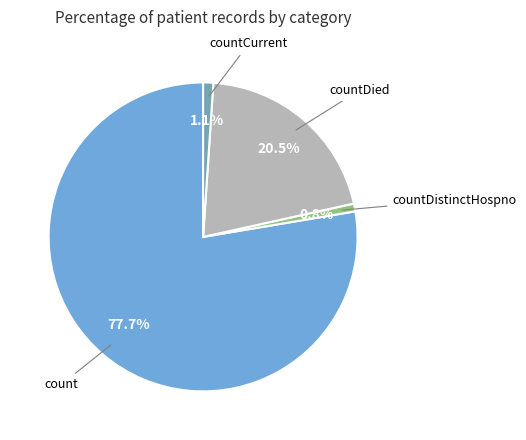

Count the number of slices in the pie.

4